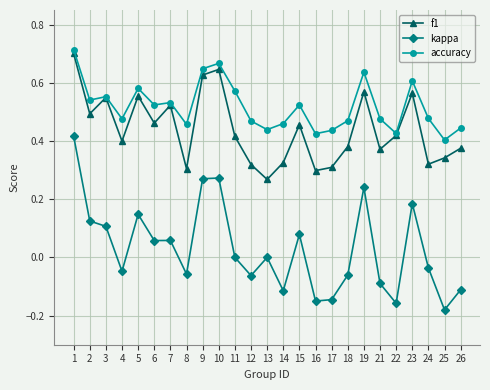

How many f1 values are between 0 and 1?

25